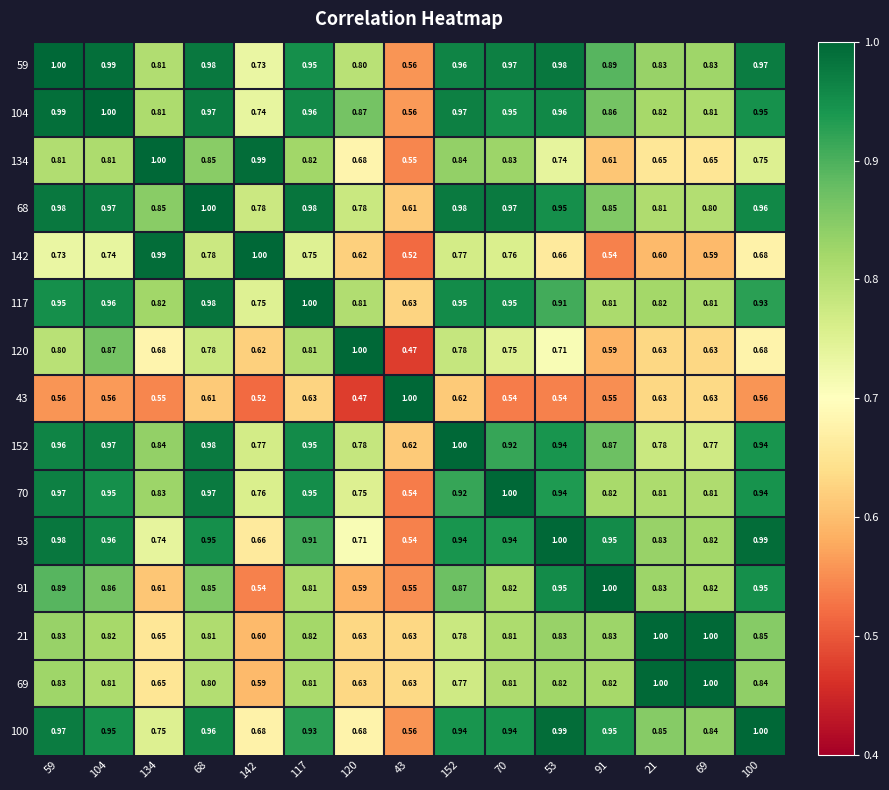

Is the value of 120 at 142 greater than the value of 142 at 142?

No